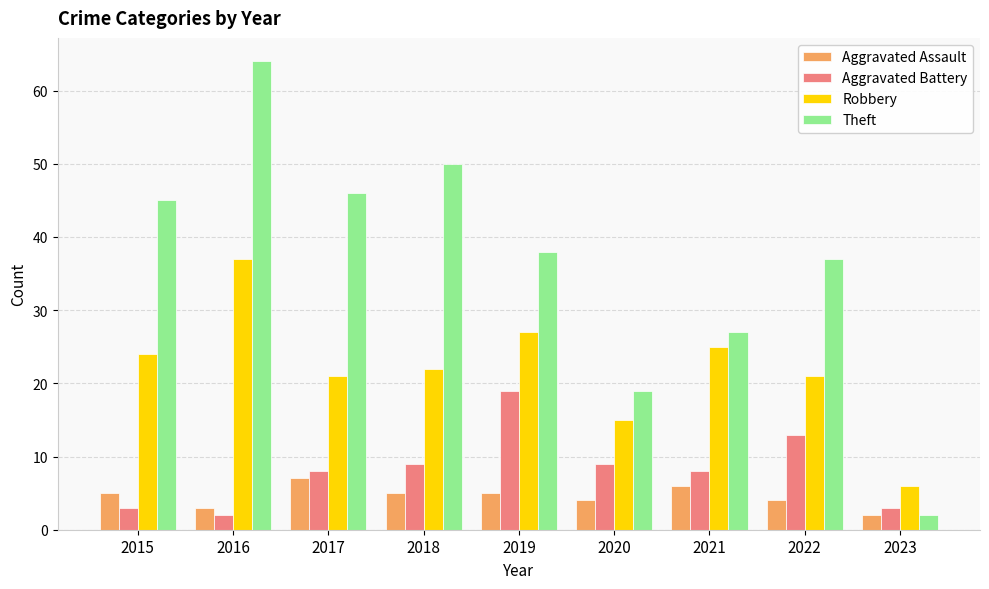

Reading right to left, extract all data points from this chart.

Aggravated Assault: 2023=2	2022=4	2021=6	2020=4	2019=5	2018=5	2017=7	2016=3	2015=5
Aggravated Battery: 2023=3	2022=13	2021=8	2020=9	2019=19	2018=9	2017=8	2016=2	2015=3
Robbery: 2023=6	2022=21	2021=25	2020=15	2019=27	2018=22	2017=21	2016=37	2015=24
Theft: 2023=2	2022=37	2021=27	2020=19	2019=38	2018=50	2017=46	2016=64	2015=45